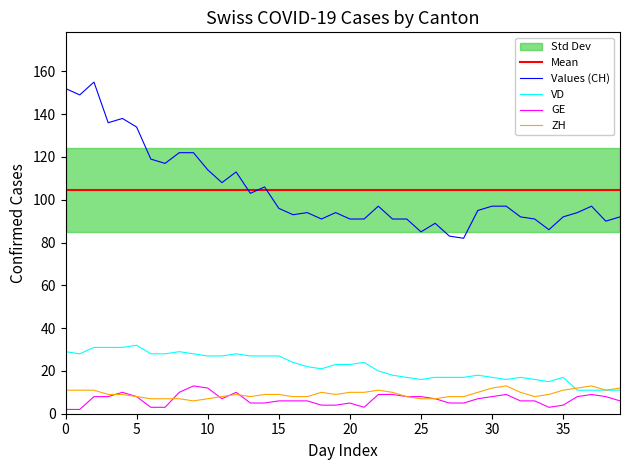

True or false: Mean and ZH cross at least once.

False